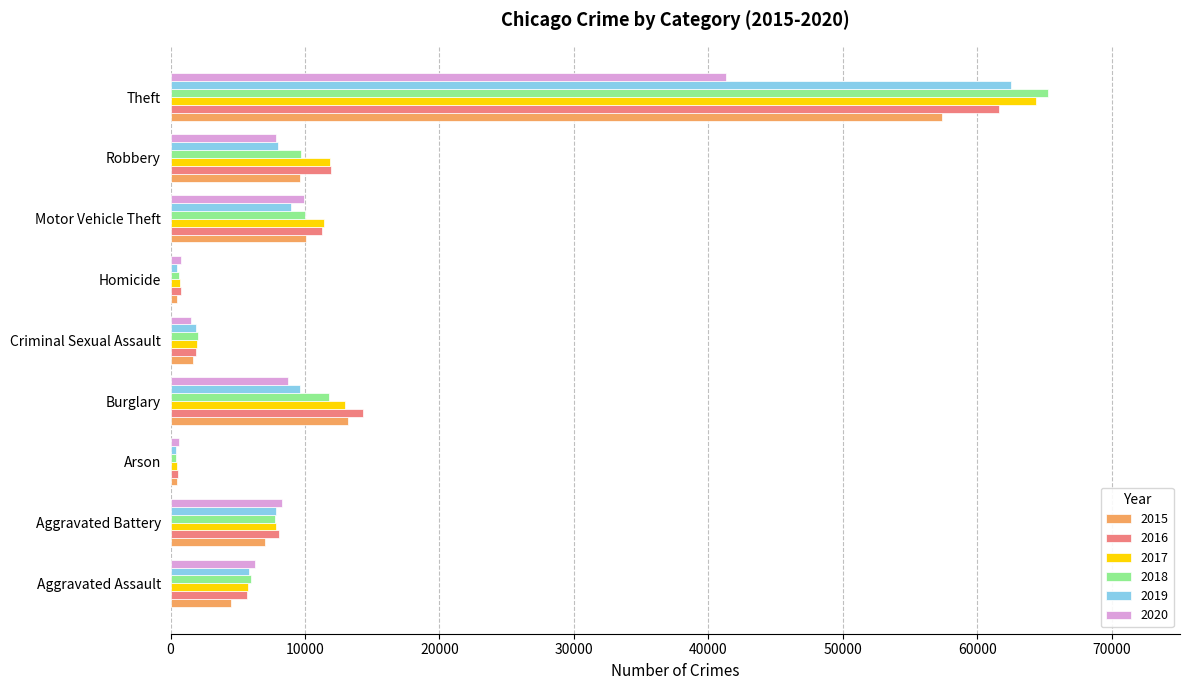

What is the total value across all series at Robbery?

59010